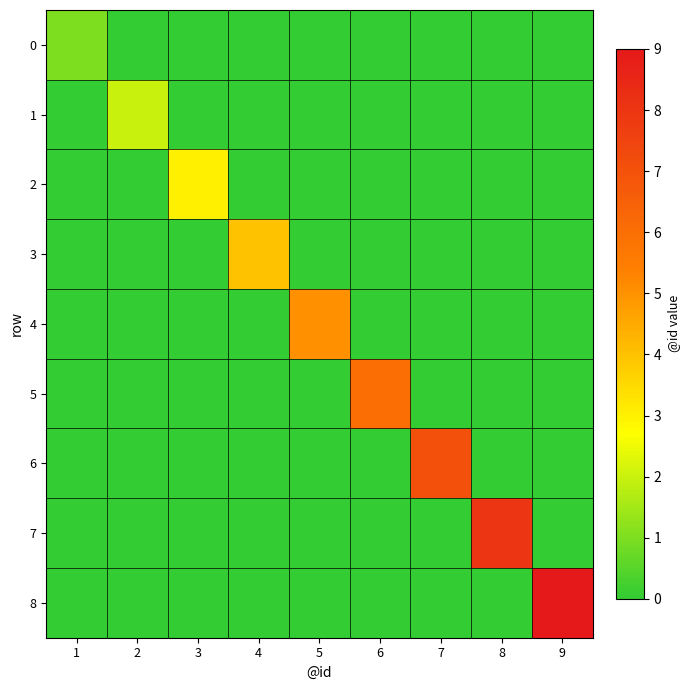

What is the difference between the highest and lowest values at 6?

6